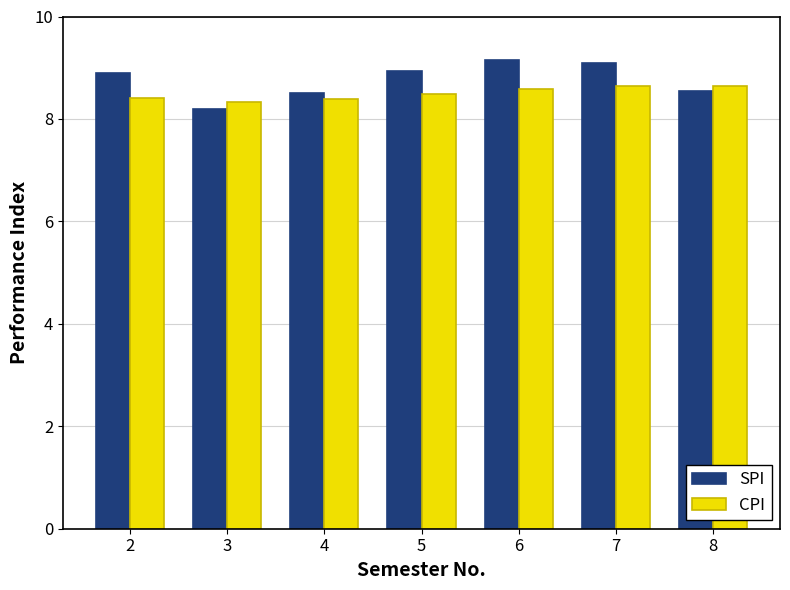

At which label is SPI closest to 8?

3